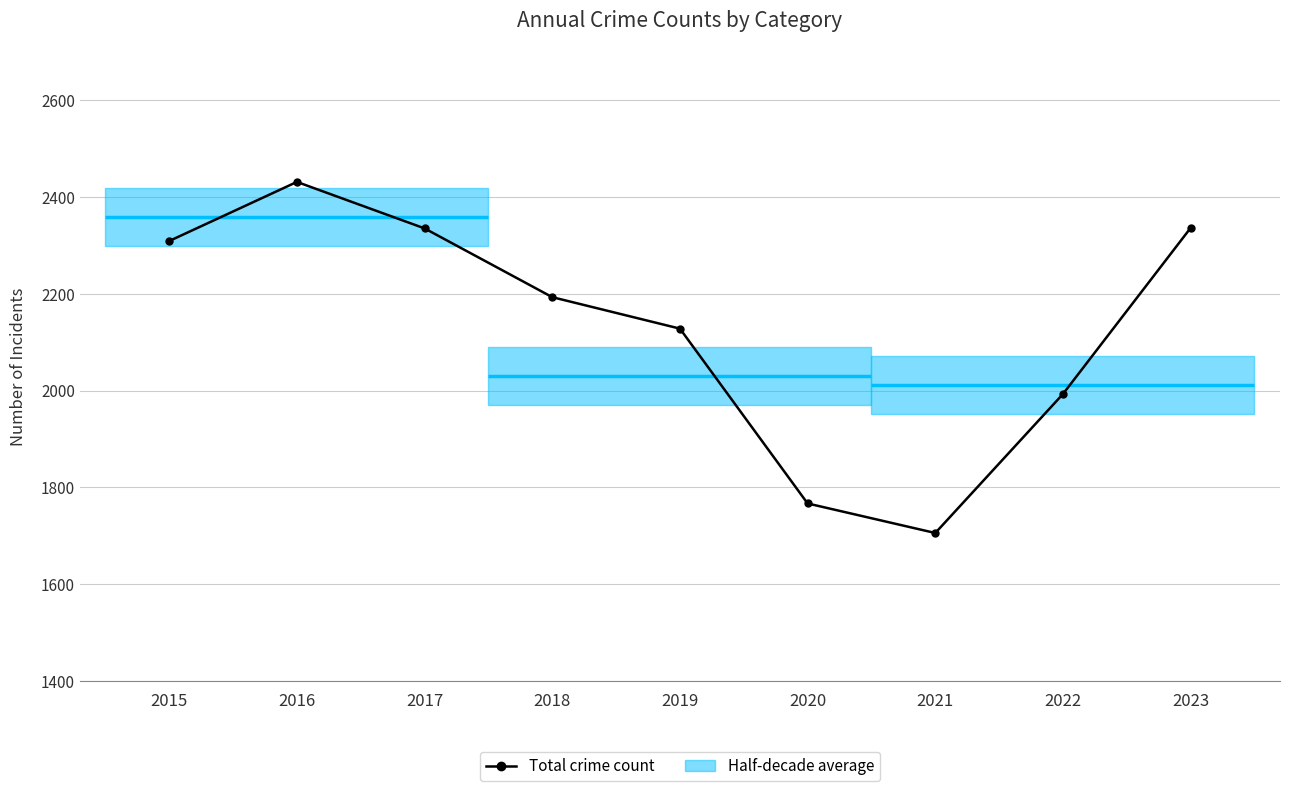

Approximately how many times larger is the value at 2016 compared to 2022?

1.2